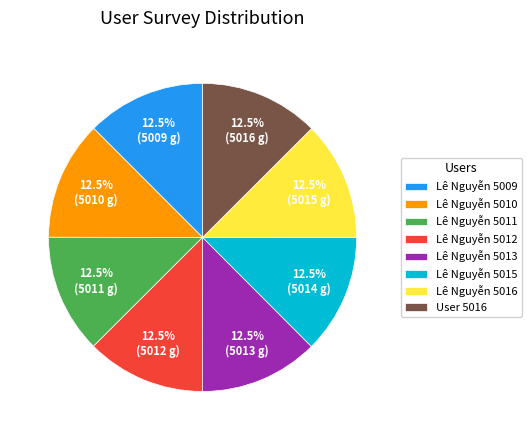

What is the ratio of the value at Lê Nguyễn 5015 to the value at Lê Nguyễn 5010?

1.0